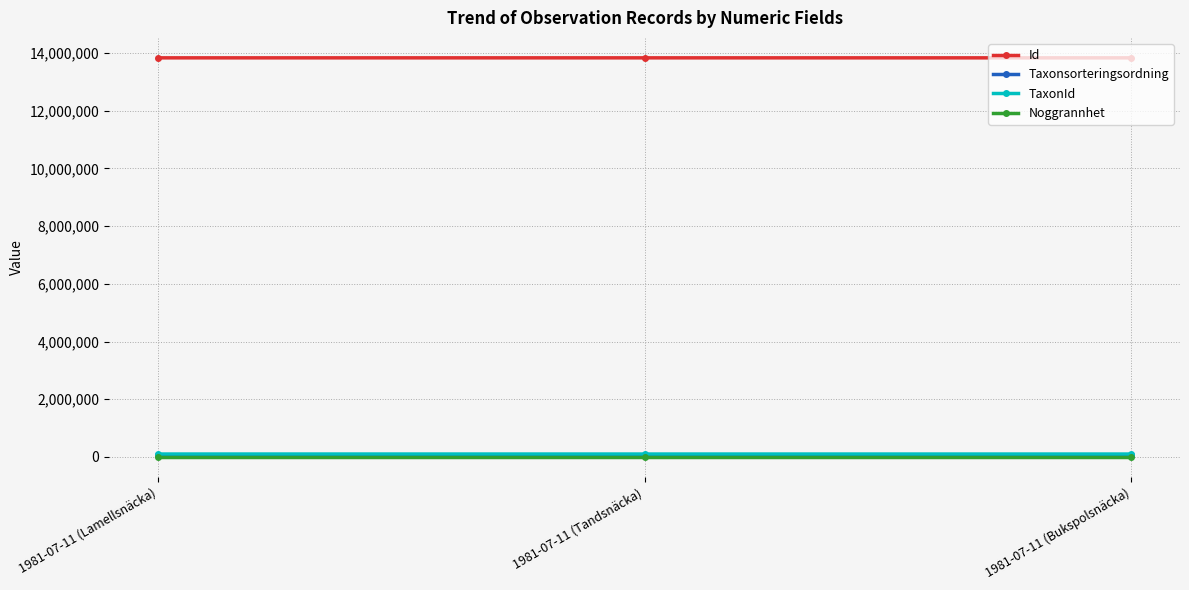

What is the label of the 3rd point from the left?

1981-07-11 (Bukspolsnäcka)